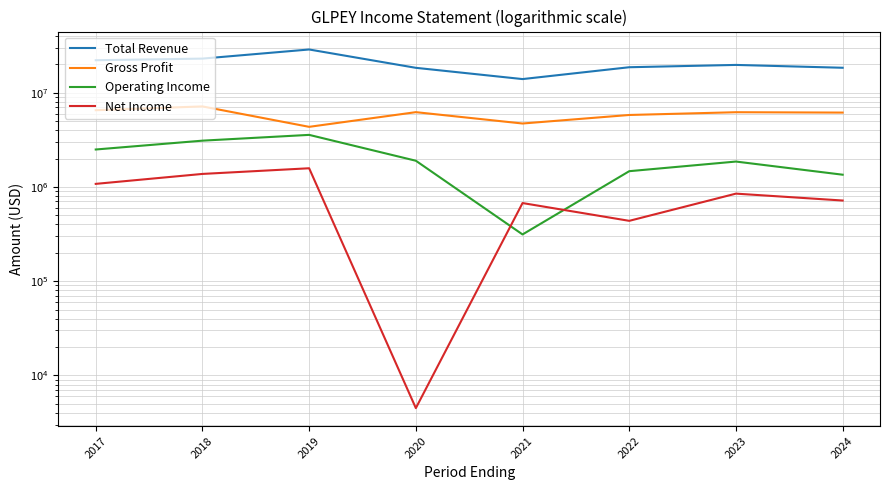

How many values in the Total Revenue series are below 19672500?

4